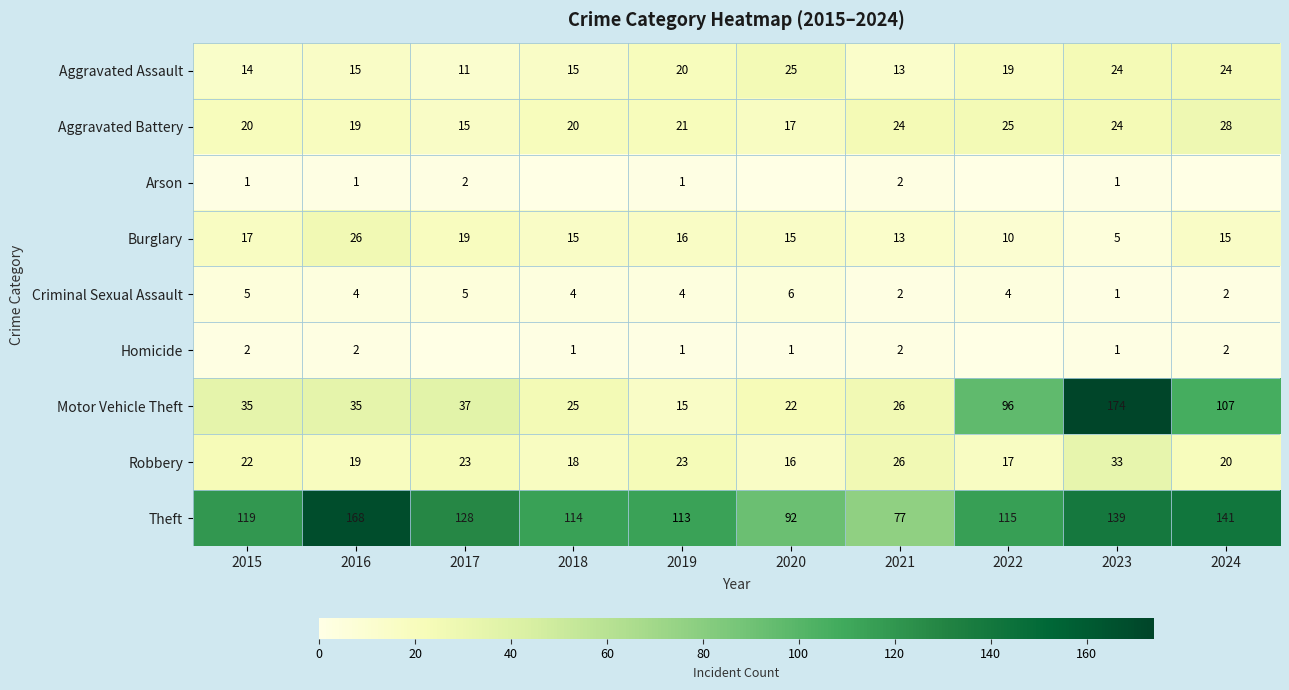

What is the total value across all series at 2021?

185